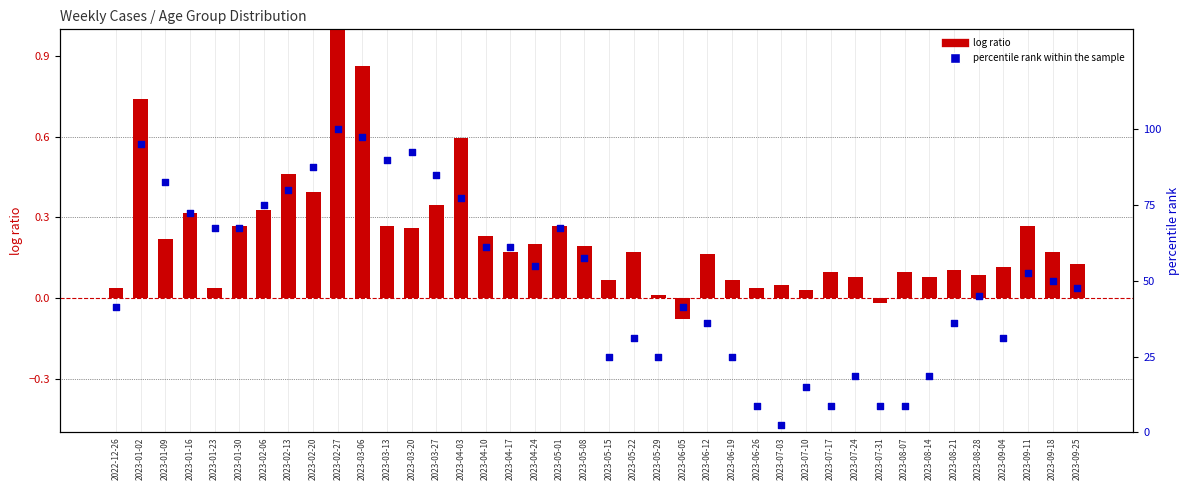

Which series contains the lowest Y value?

log ratio